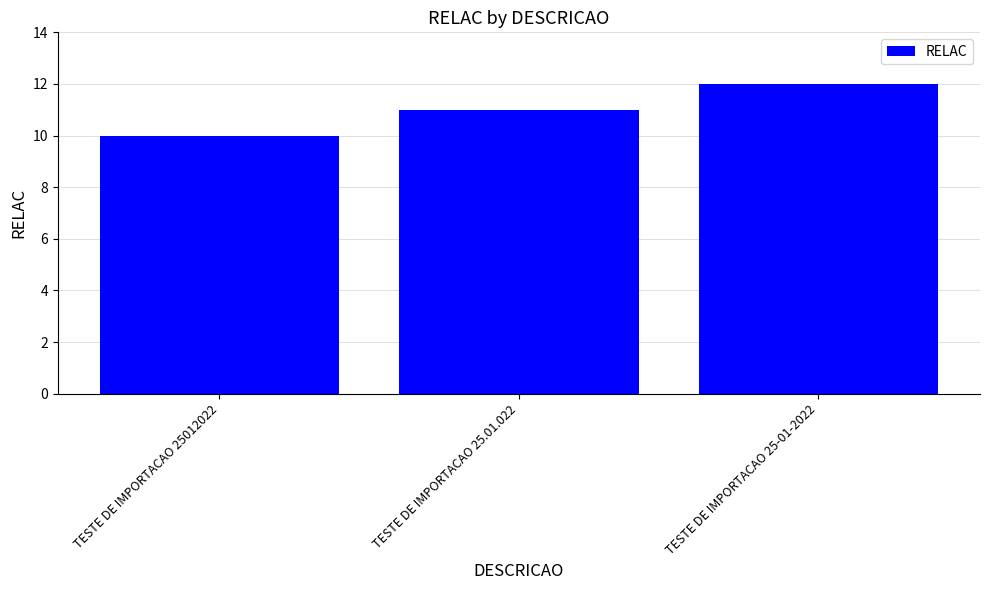

True or false: the data shows 10 at TESTE DE IMPORTACAO 25012022.

True